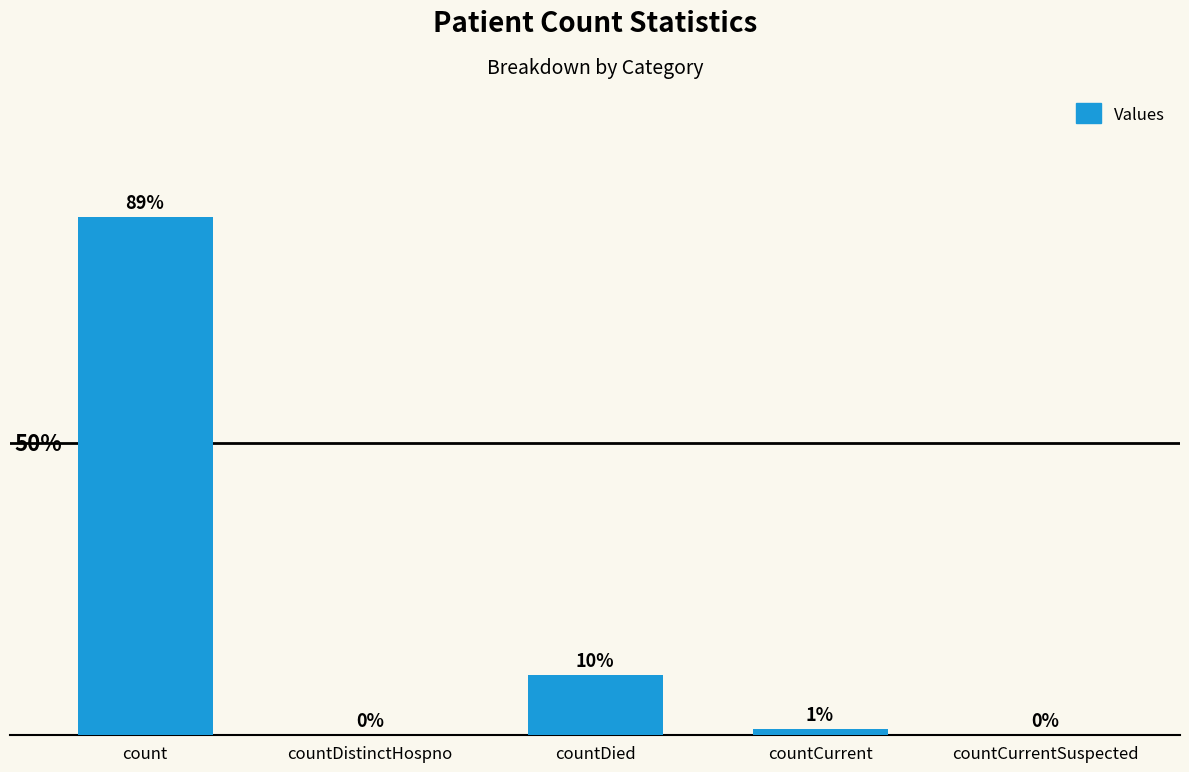

At which label does the data first exceed 1383?

count